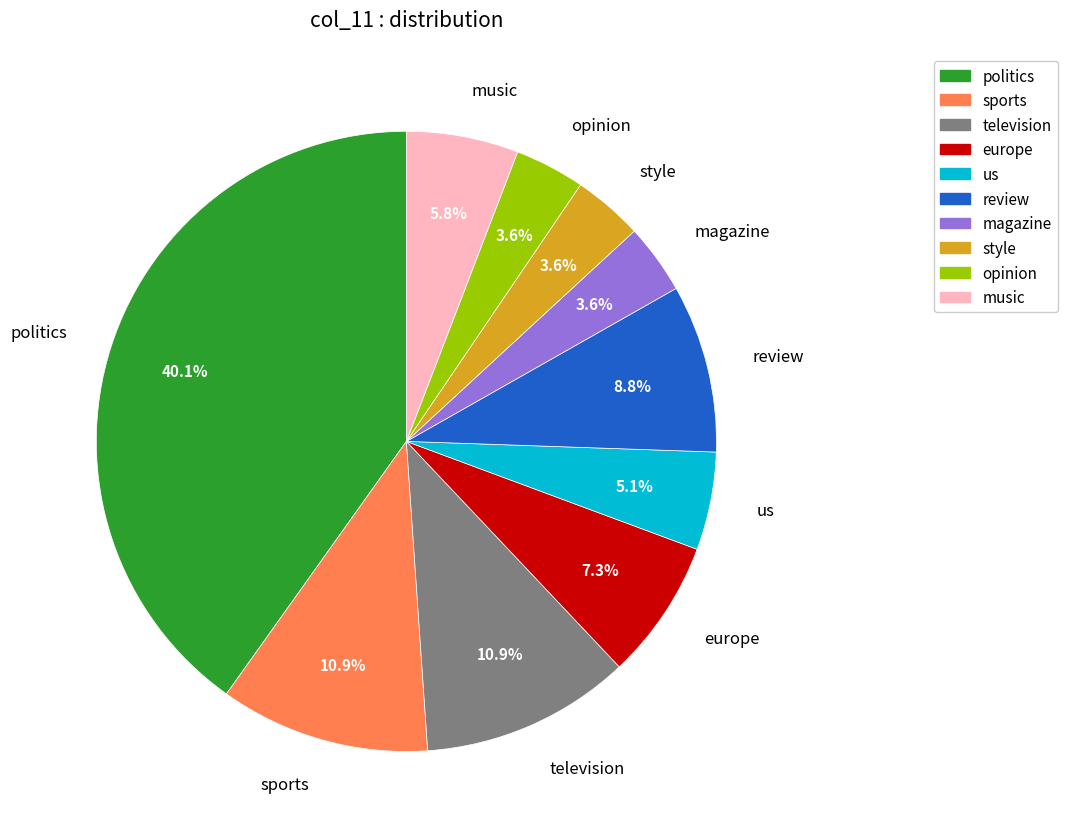

Between us and politics, which is larger?

politics